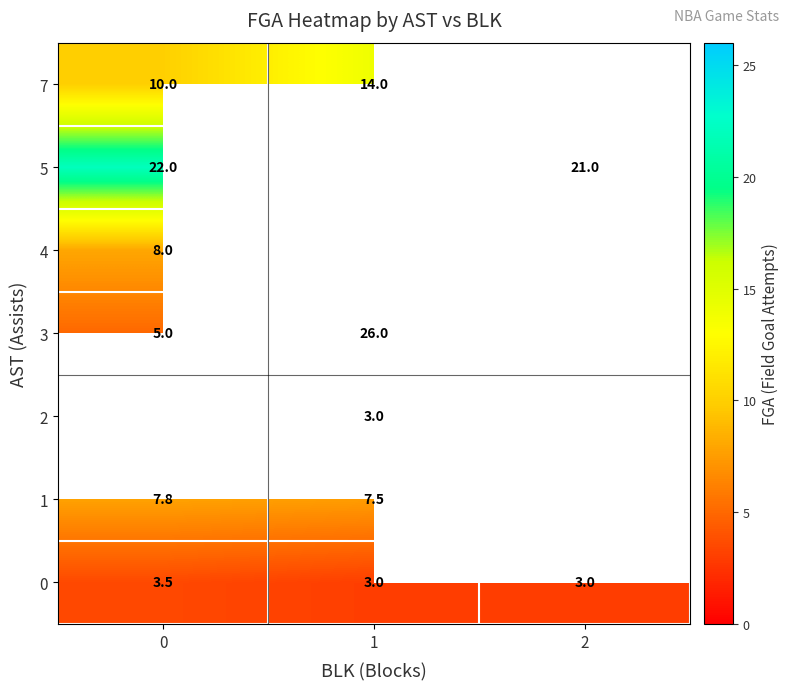

Count the row_0 values in the range 3 to 4.

3